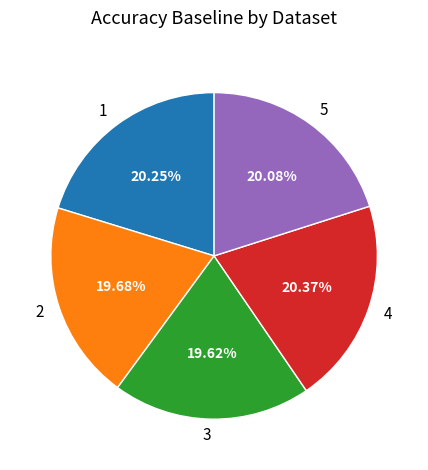

To the nearest percent, what is the combined percentage of 1 and 2?

40%